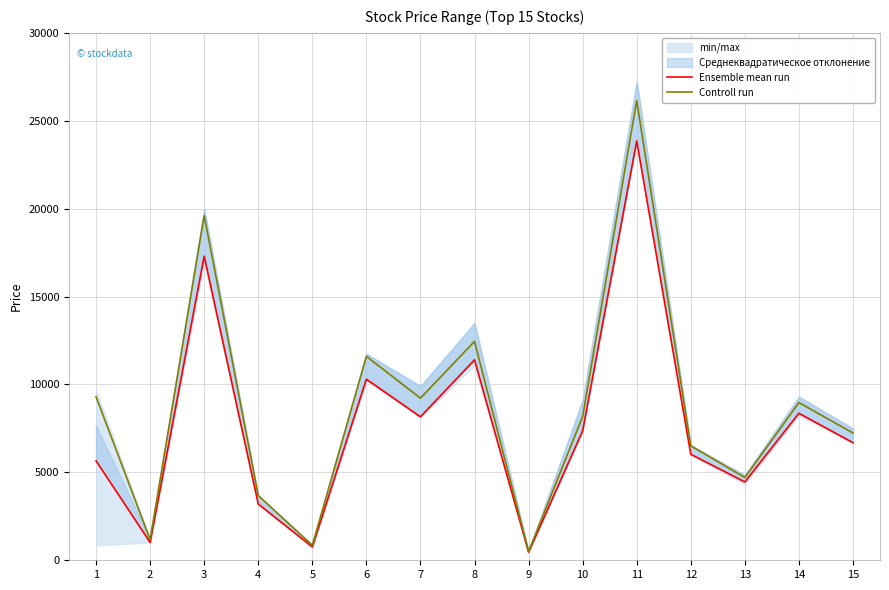

At which label does Ensemble mean run first exceed 6690?

3